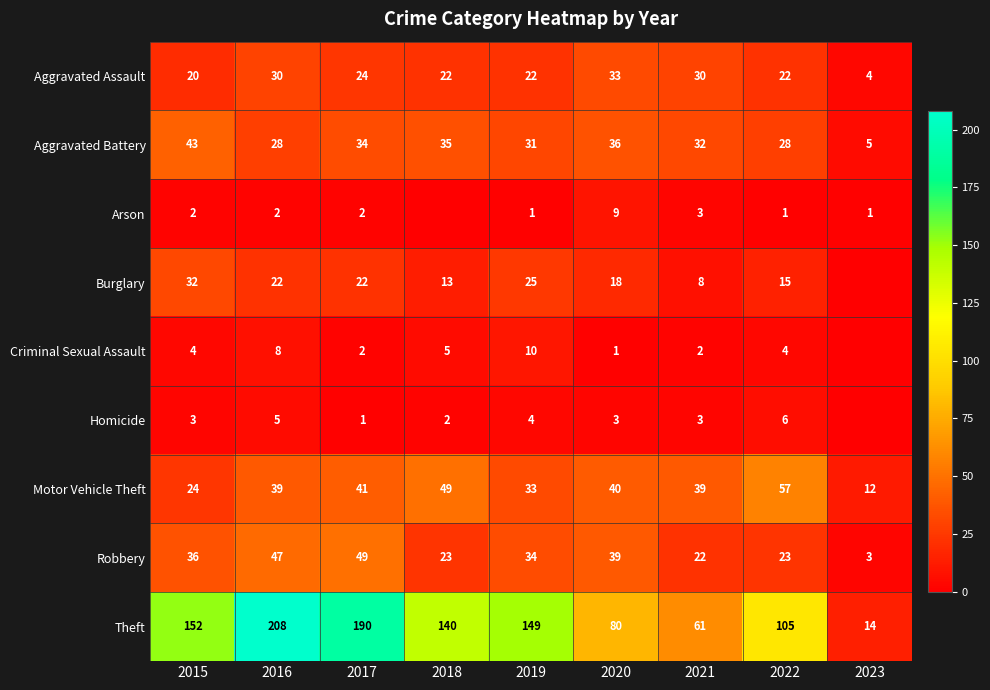

At which category is the sum across all series the highest?

2016